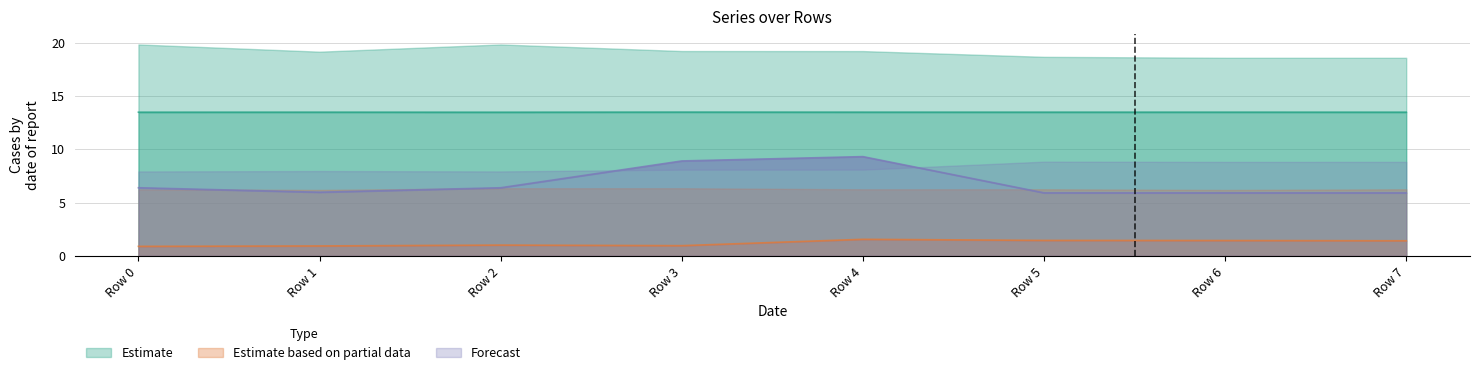

What is the greatest value displayed?

13.5